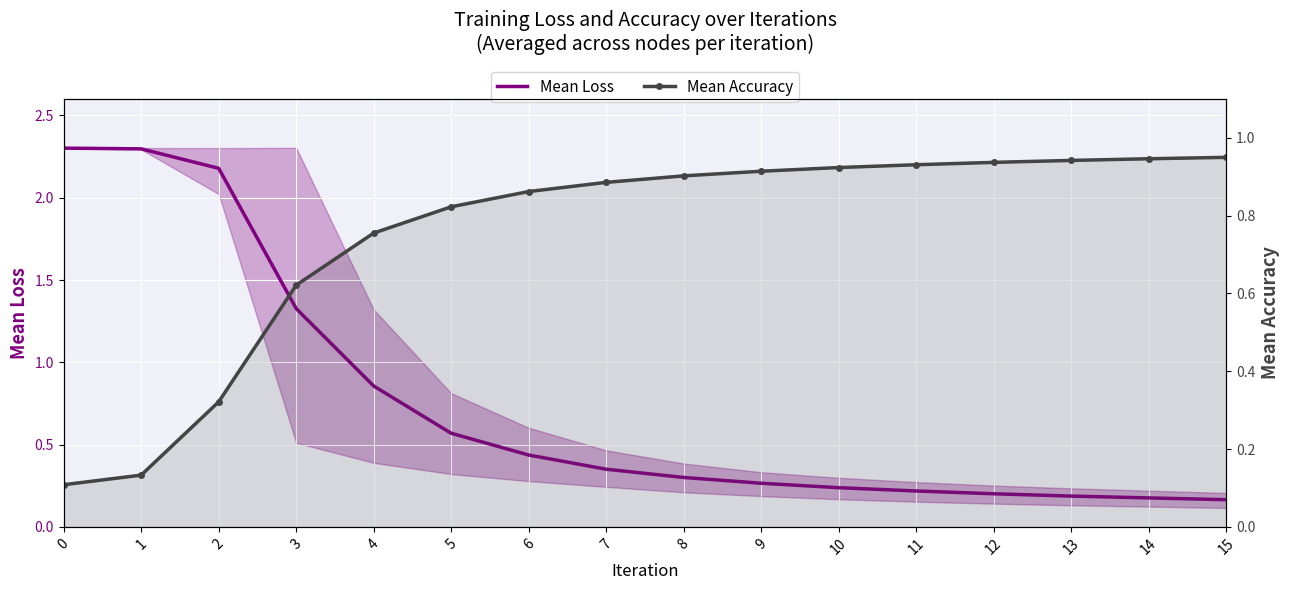

Rank the series by their average value, from highest to lowest.

Mean Loss, Mean Accuracy